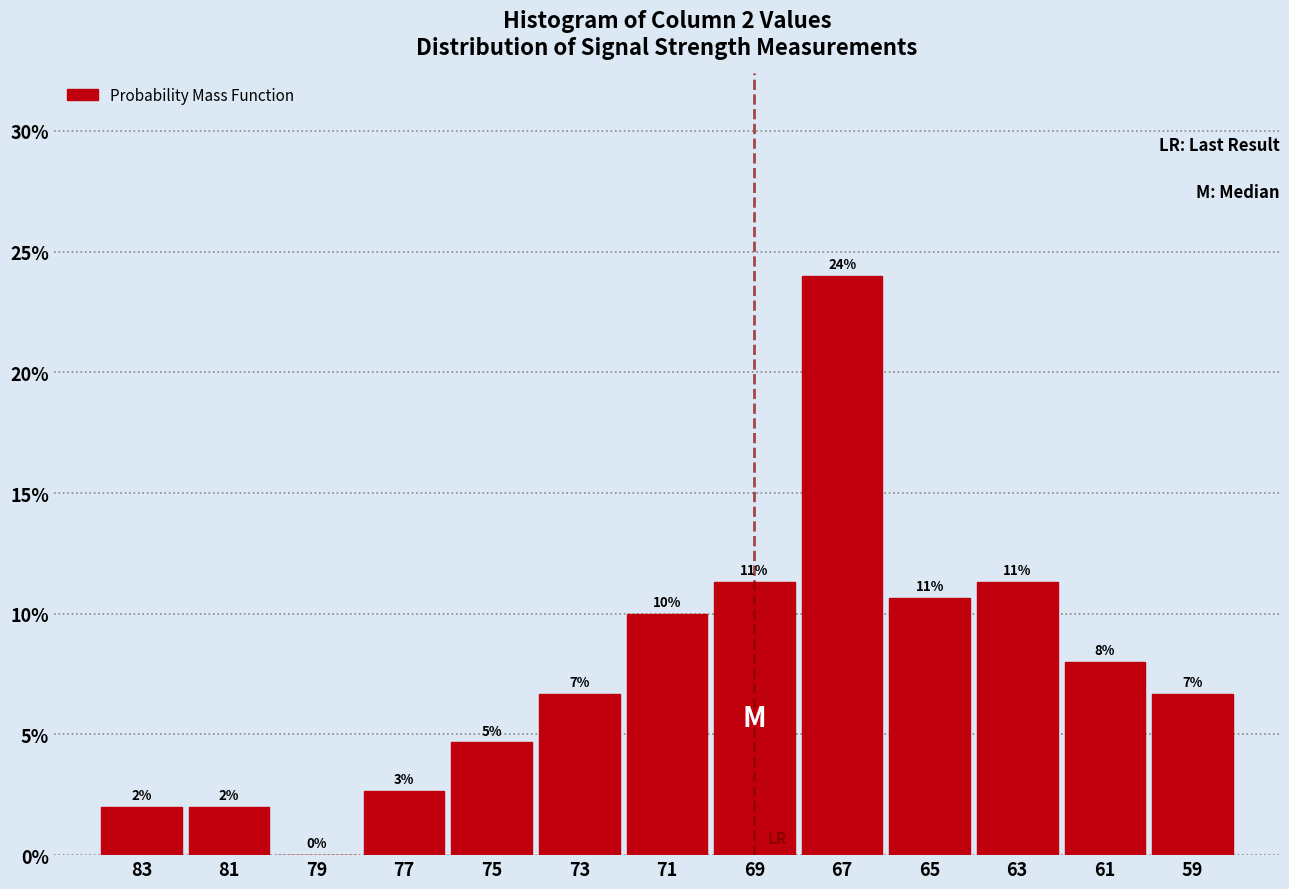

Are the bars horizontal?

No